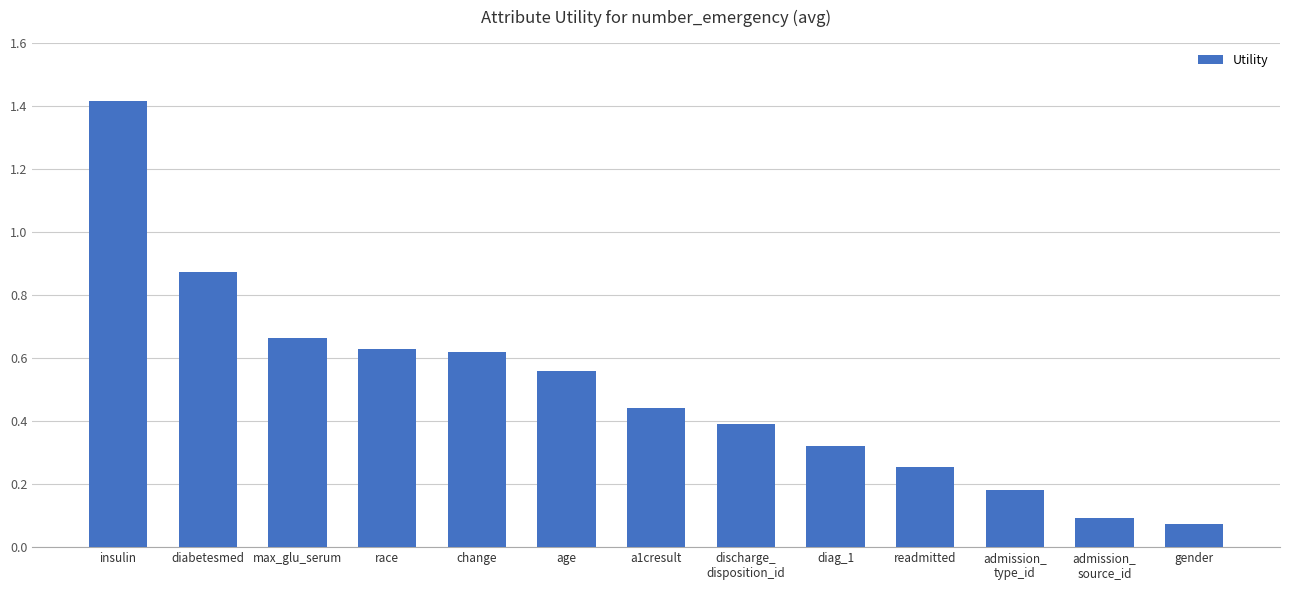

How many data points does each series have?

13